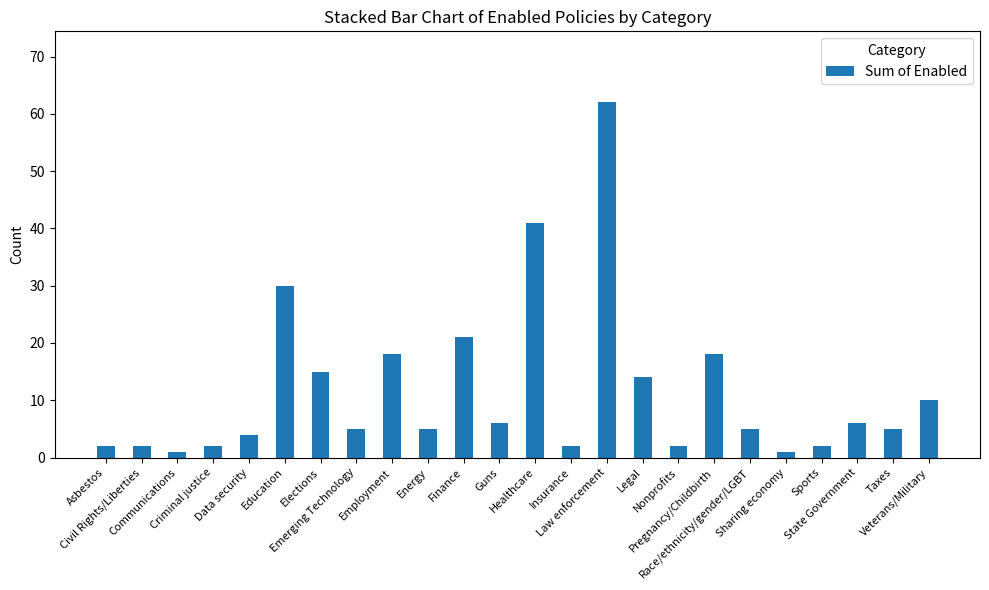

What is the value of the 19th bar from the left?

5